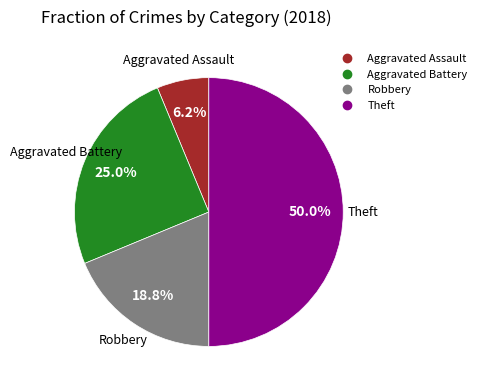

Is it true that Robbery is 19% of the pie?

True